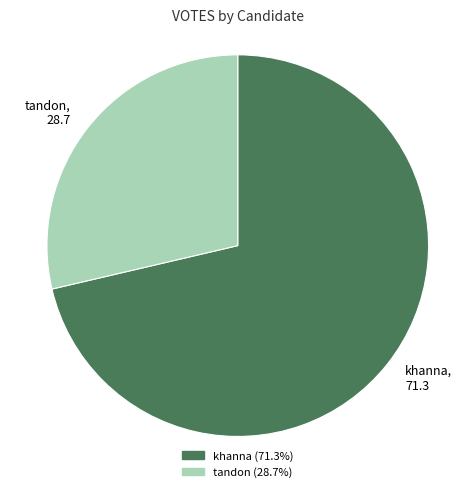

Does any single category account for the majority?

Yes